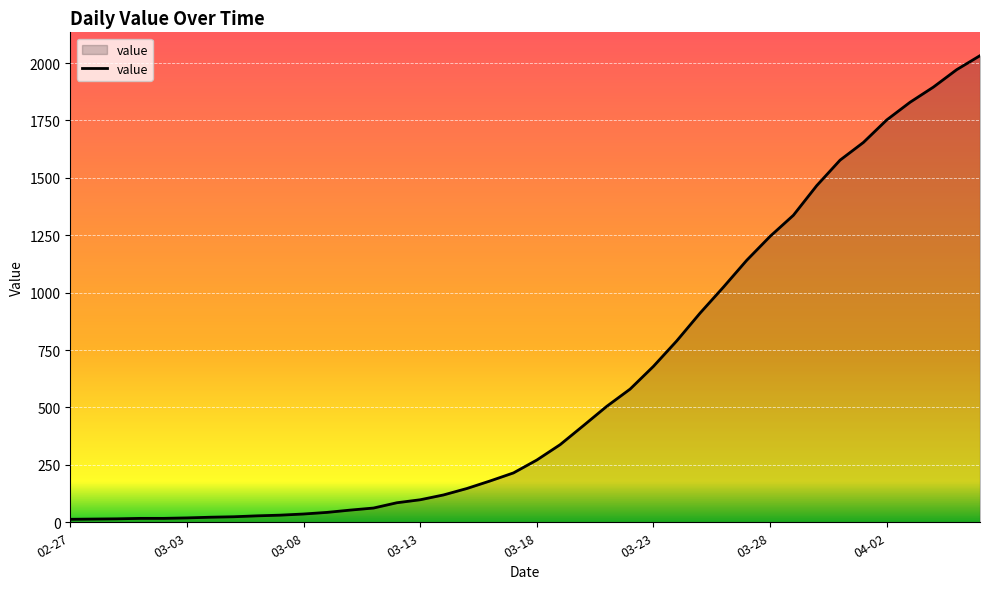

What is the greatest value displayed?

2032